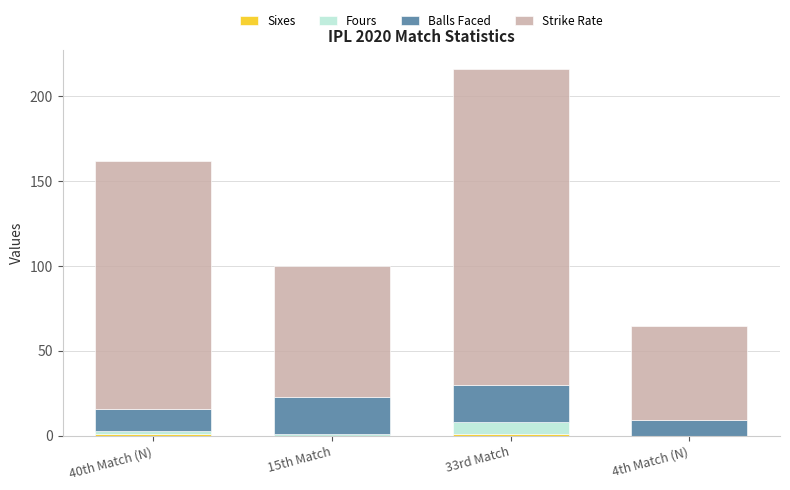

At which category is the sum across all series the highest?

33rd Match